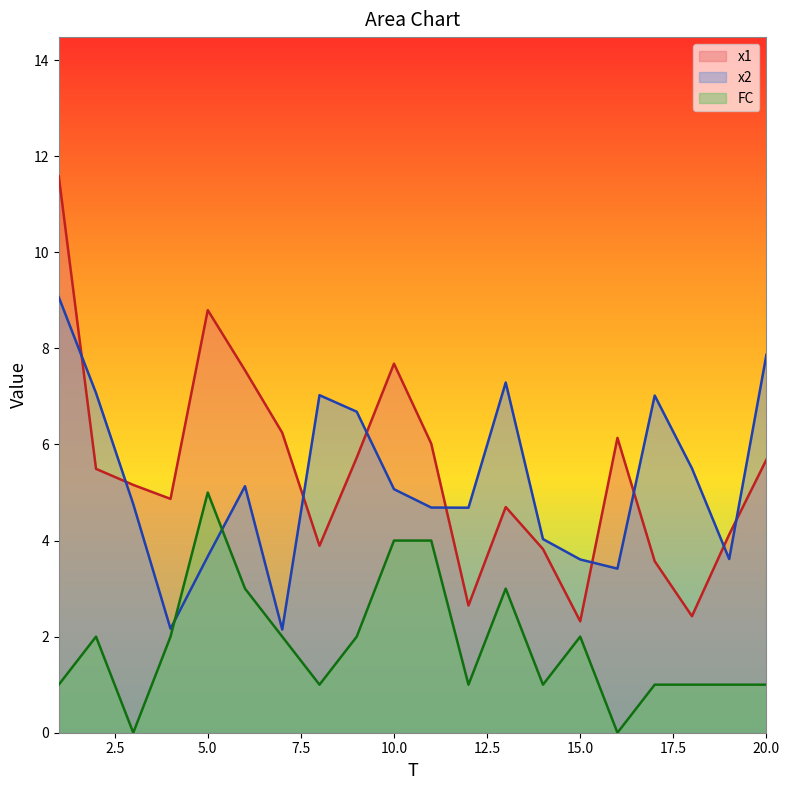

How many values in the FC series are below 2?

10